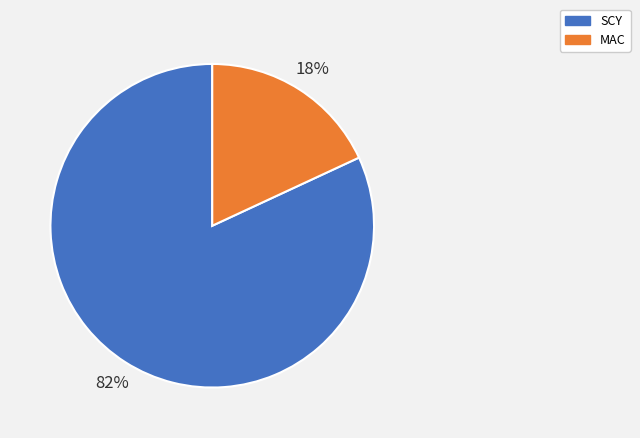

To the nearest percent, what percentage of the pie is MAC?

18%